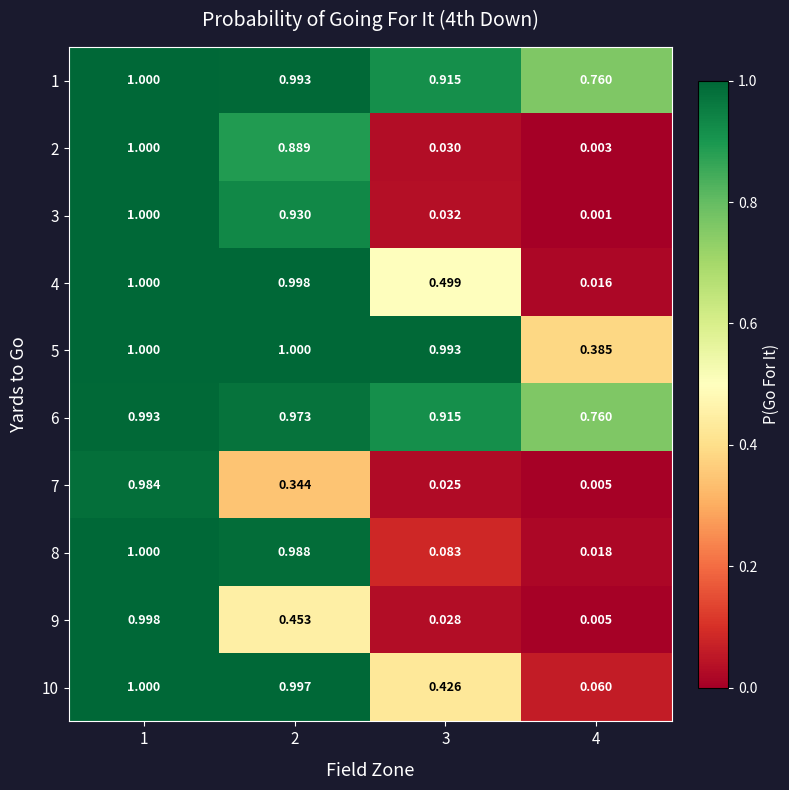

Is the value of 10 at 2 greater than the value of 1 at 1?

No